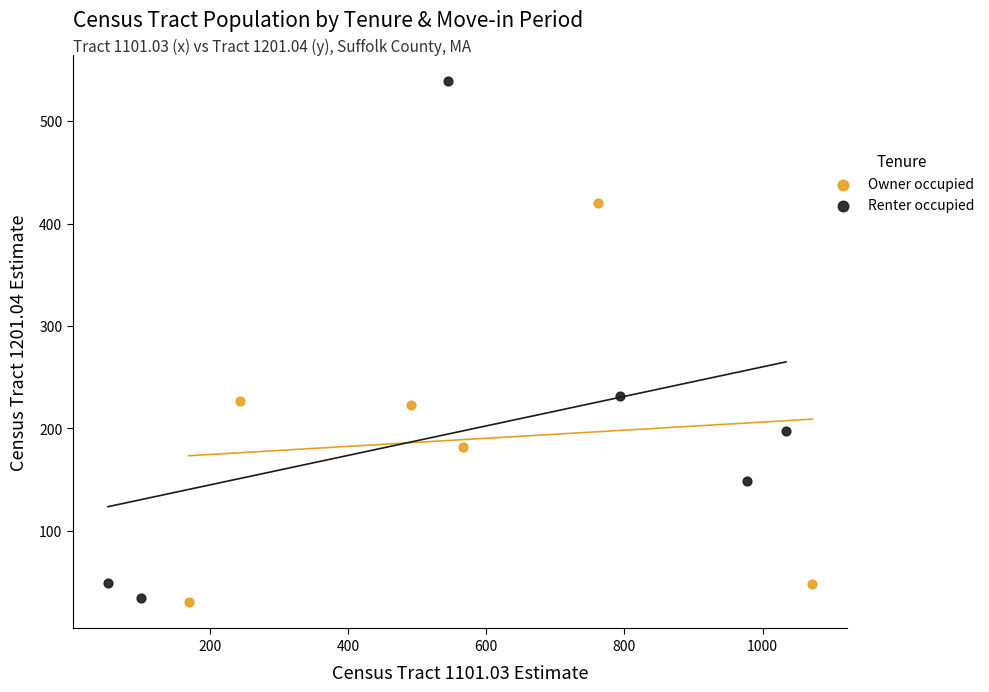

Which series contains the highest Y value?

Renter occupied